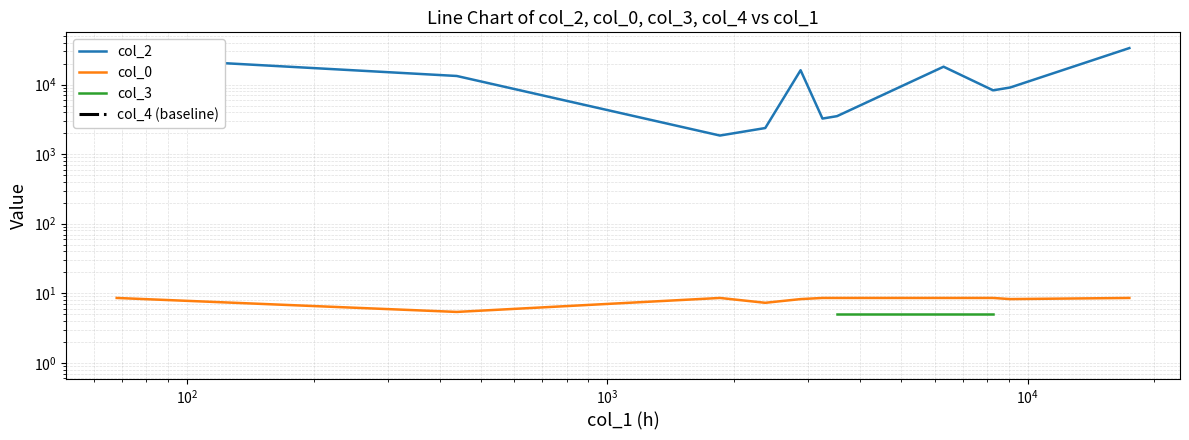

True or false: col_4 (baseline) and col_0 cross at least once.

False